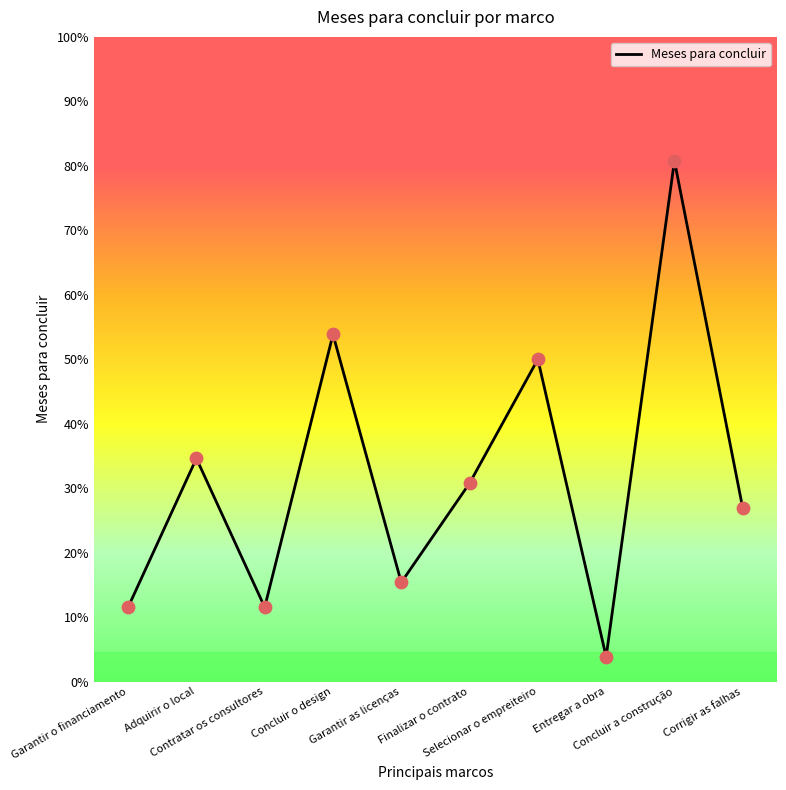

What is the ratio of the value at Garantir as licenças to the value at Contratar os consultores?

1.3